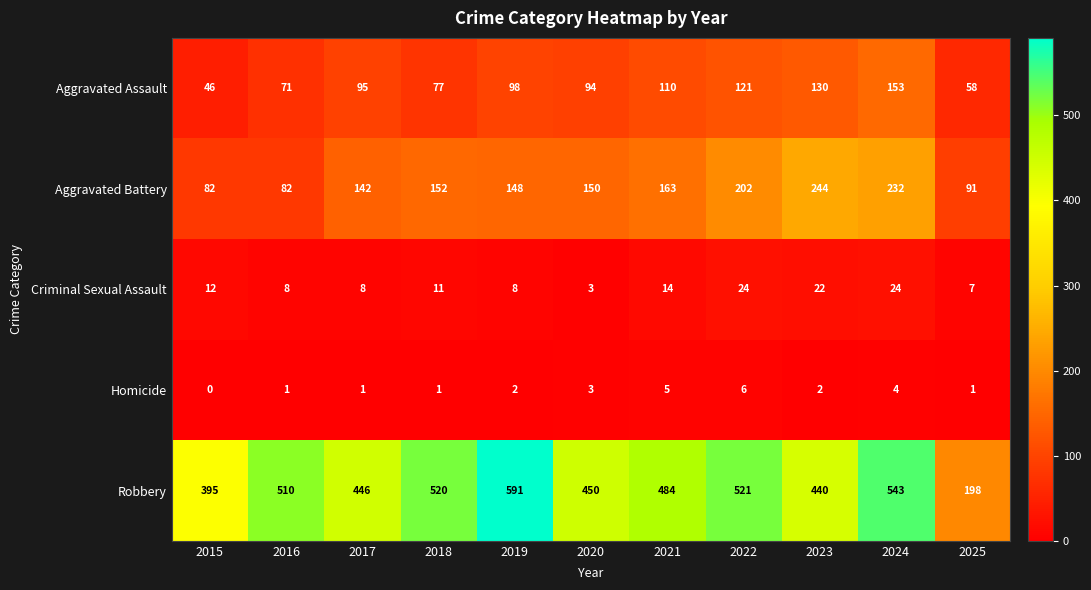

The Aggravated Assault series shows 130 at 2023. True or false?

True